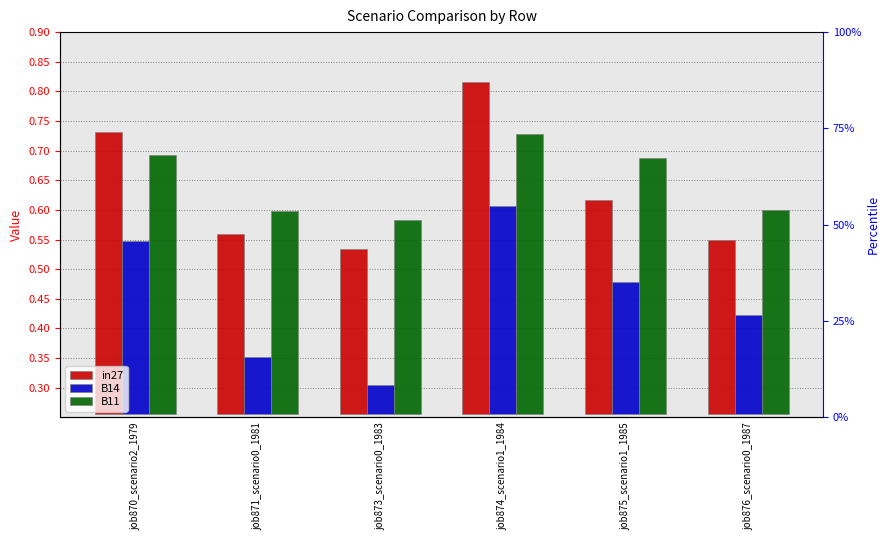

Rank the series at job874_scenario1_1984 from highest to lowest value.

in27, B11, B14